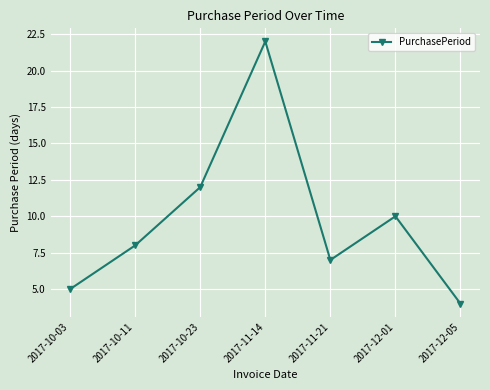

What is the difference between the values at 2017-10-23 and 2017-12-05?

8